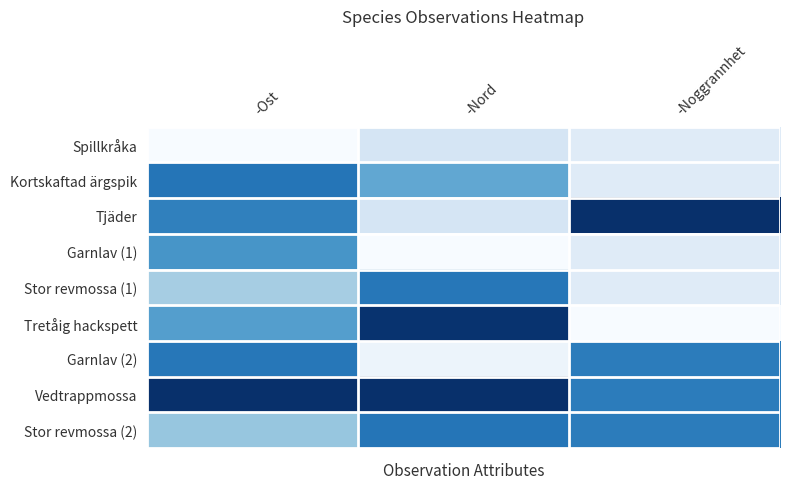

Rank the series by their maximum value, from lowest to highest.

Spillkråka, Garnlav (1), Stor revmossa (1), Garnlav (2), Stor revmossa (2), Kortskaftad ärgspik, Tretåig hackspett, Tjäder, Vedtrappmossa